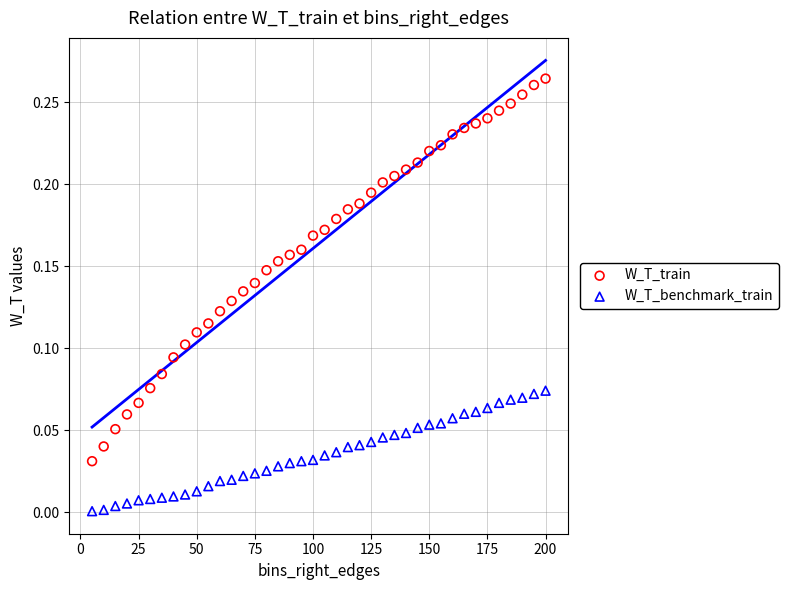

Which series has the largest Y range (max minus min)?

W_T_train